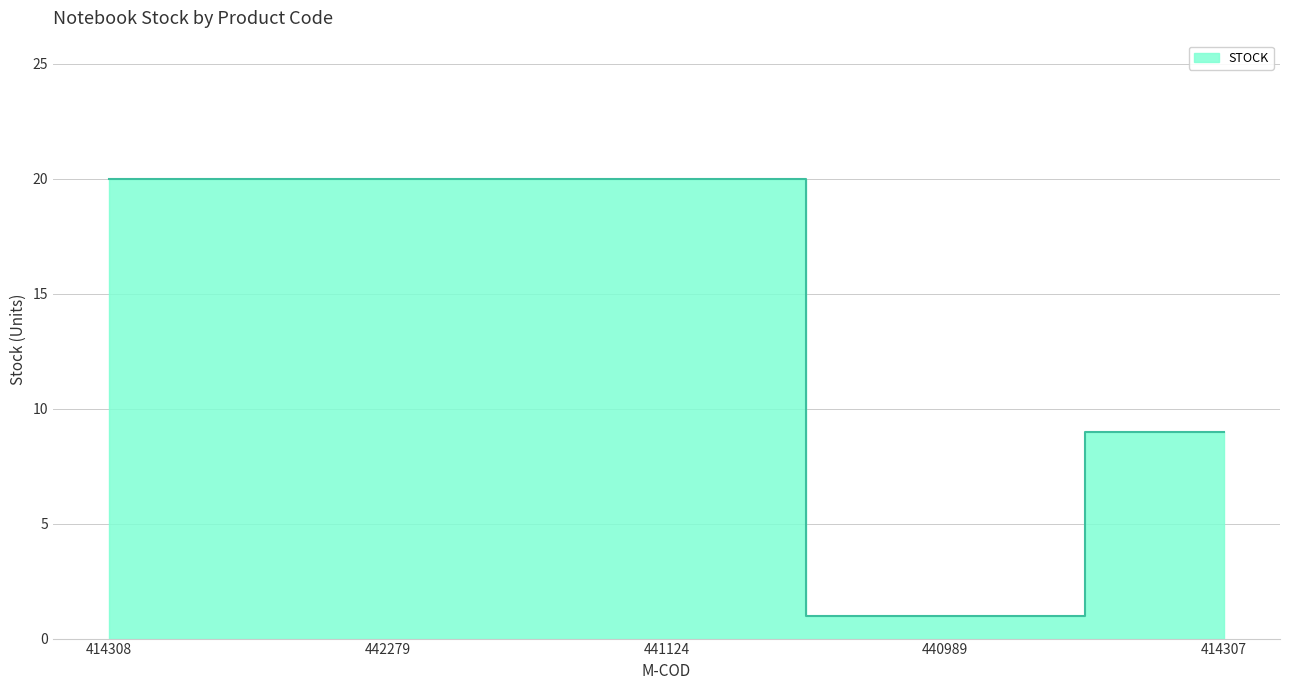

What is the average value?

14